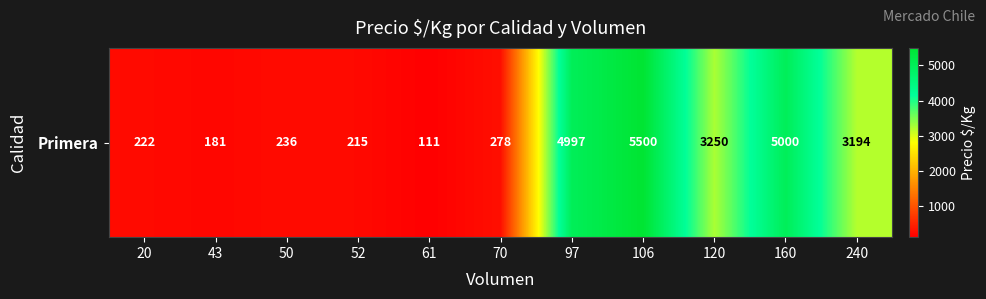

Between 106 and 61, which is larger?

106